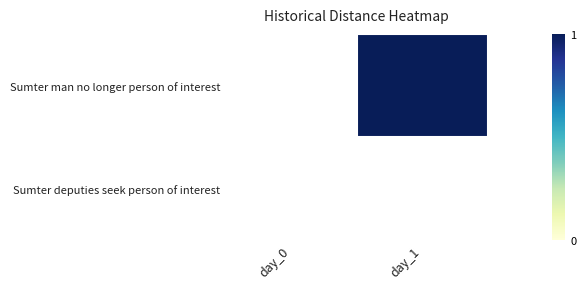

How many Sumter man no longer person of interest values are between 0 and 1?

2